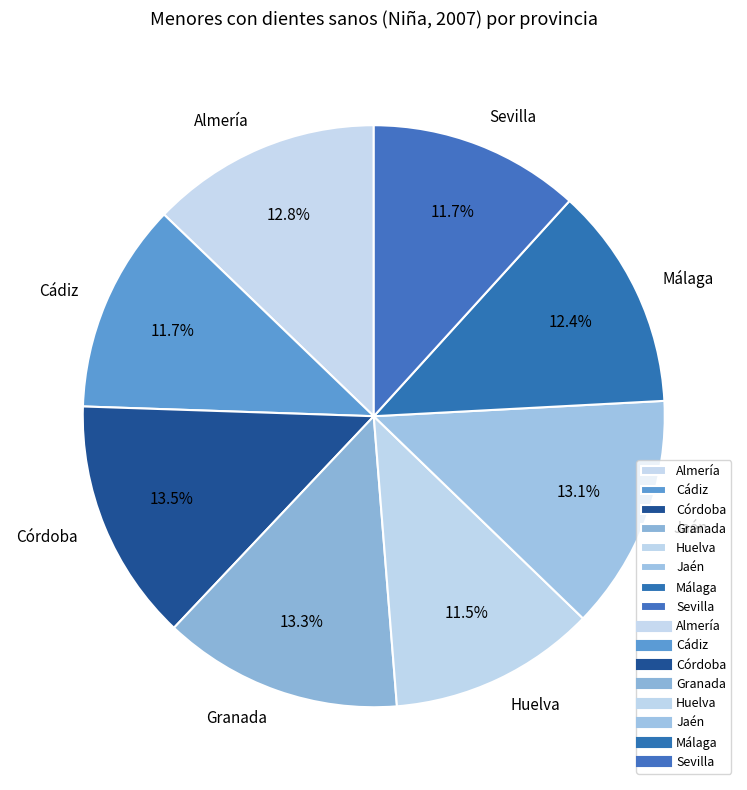

Which has a higher value, Cádiz or Granada?

Granada